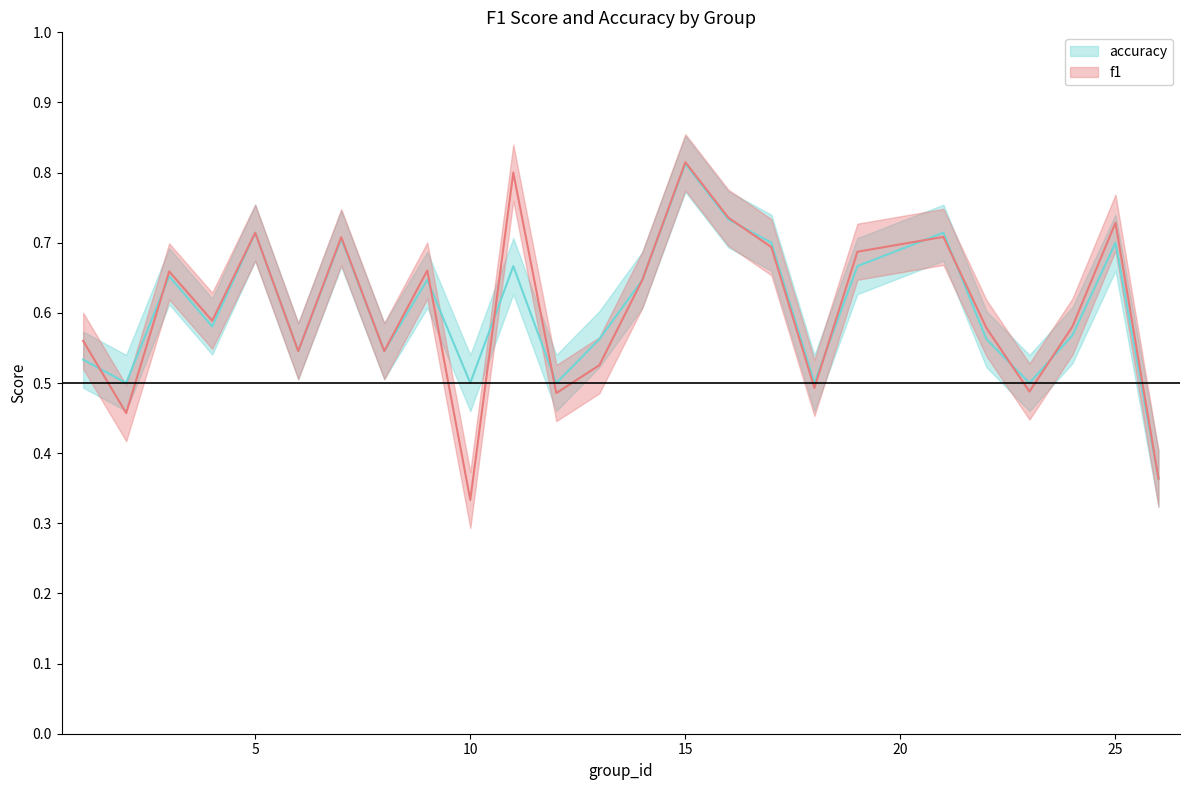

What is the total value across all series at 11?

1.5